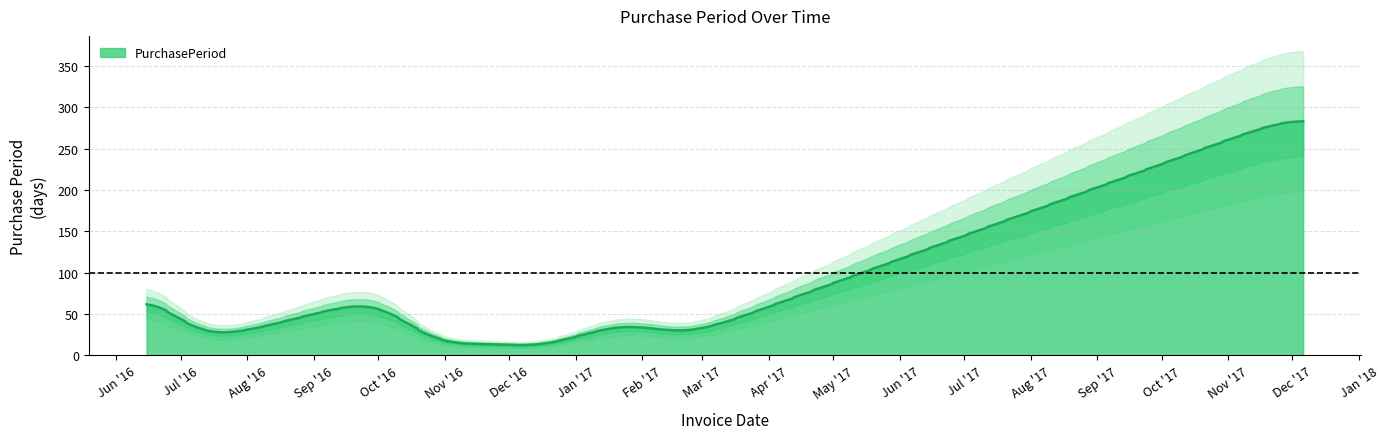

What is the maximum value for PurchasePeriod?

283.0